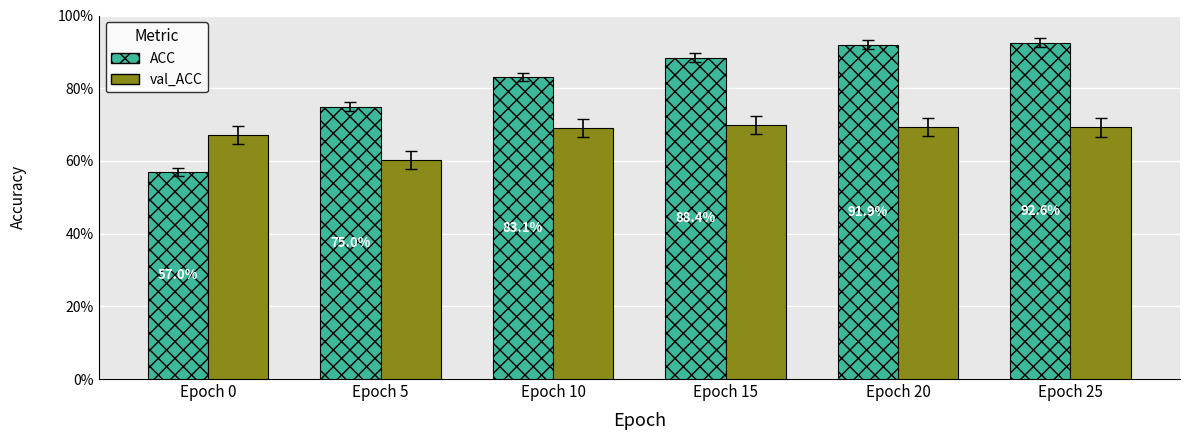

Does the chart contain stacked bars?

No